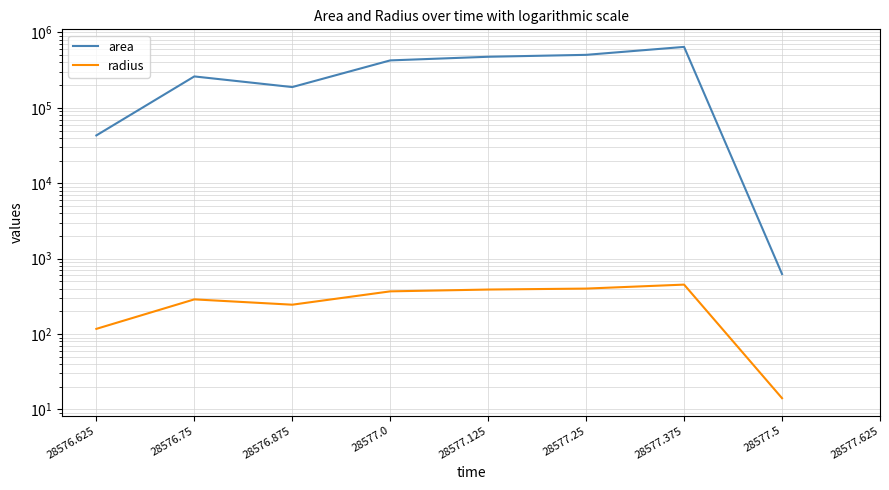

What is the label of the 7th point from the left?

28577.375